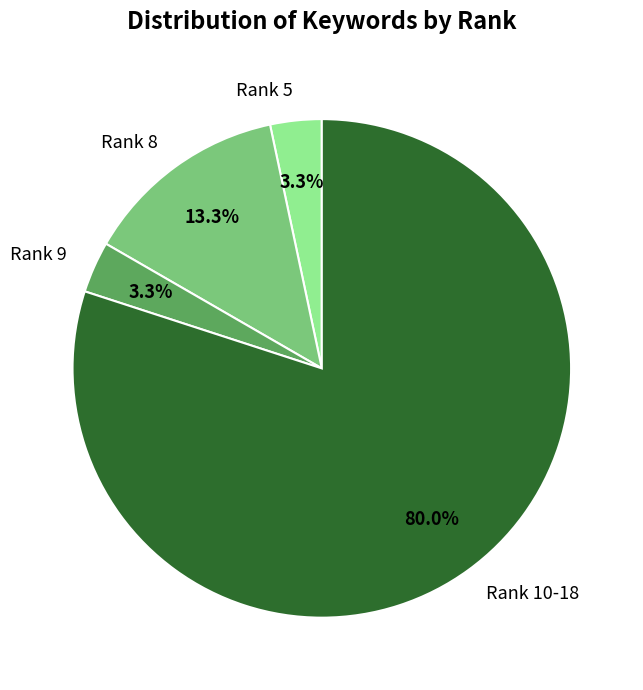

Which has a higher value, Rank 5 or Rank 8?

Rank 8